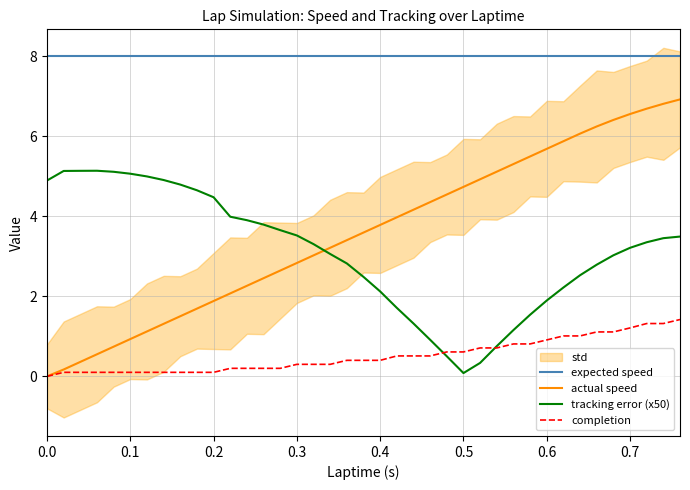

Reading left to right, list all the values displayed in this chart.

expected speed: 8.0	8.0	8.0	8.0	8.0	8.0	8.0	8.0	8.0	8.0	8.0	8.0	8.0	8.0	8.0	8.0	8.0	8.0	8.0	8.0	8.0	8.0	8.0	8.0	8.0	8.0	8.0	8.0	8.0	8.0	8.0	8.0	8.0	8.0	8.0	8.0	8.0	8.0	8.0
actual speed: 0.0	0.2	0.4	0.6	0.7	0.9	1.1	1.3	1.5	1.7	1.9	2.1	2.3	2.5	2.6	2.8	3.0	3.2	3.4	3.6	3.8	4.0	4.2	4.4	4.5	4.7	4.9	5.1	5.3	5.5	5.7	5.9	6.1	6.2	6.4	6.6	6.7	6.8	6.9
tracking error (x50): 4.9	5.1	5.1	5.1	5.1	5.1	5.0	4.9	4.8	4.7	4.5	4.0	3.9	3.8	3.7	3.5	3.3	3.1	2.8	2.5	2.1	1.7	1.3	0.9	0.5	0.1	0.3	0.8	1.2	1.5	1.9	2.2	2.5	2.8	3.0	3.2	3.4	3.5	3.5
completion: 0.0	0.1	0.1	0.1	0.1	0.1	0.1	0.1	0.1	0.1	0.1	0.2	0.2	0.2	0.2	0.3	0.3	0.3	0.4	0.4	0.4	0.5	0.5	0.5	0.6	0.6	0.7	0.7	0.8	0.8	0.9	1.0	1.0	1.1	1.1	1.2	1.3	1.3	1.4